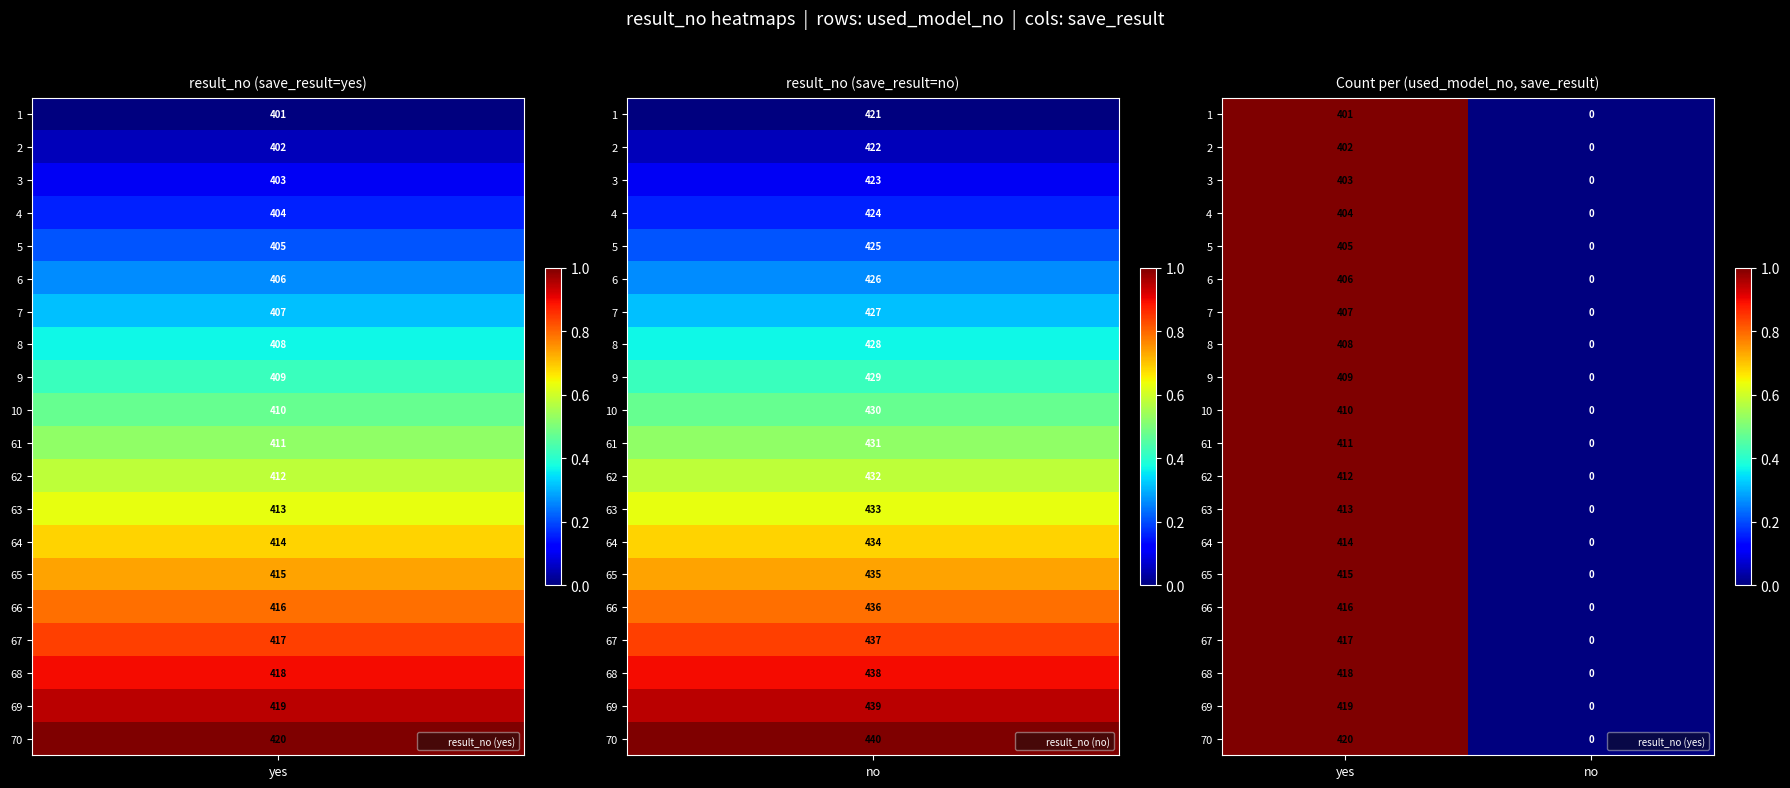

The value of 64 at no is 0. True or false?

True